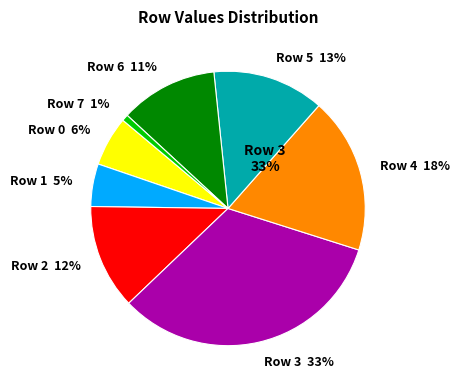

How much of the chart is everything except 6?

88.5%